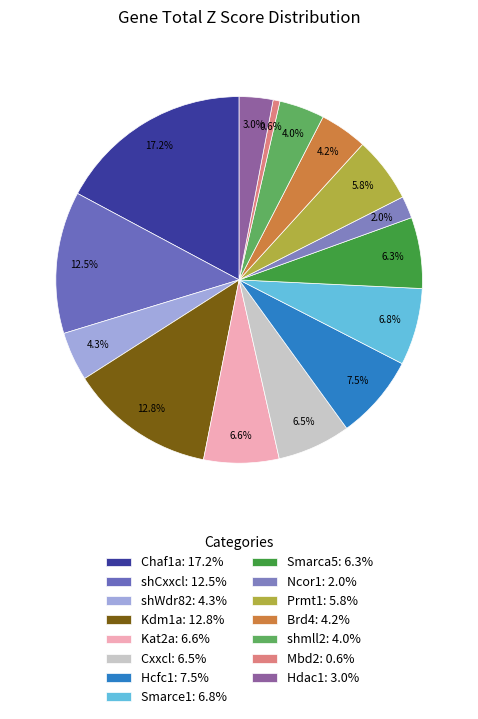

Which slice is the largest?

Chaf1a